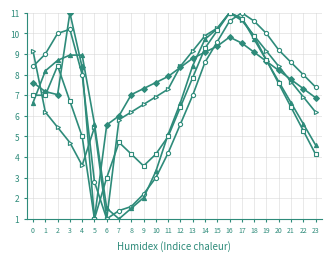

What is the spread (max minus min) of values at 20?

1.6